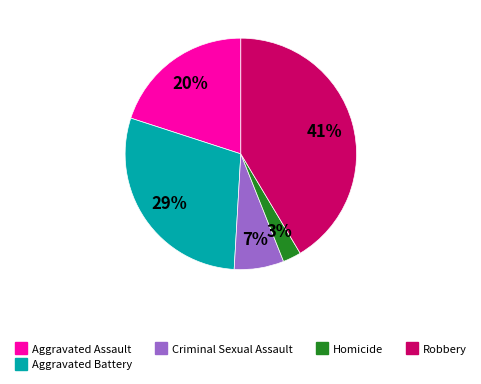

How many segments does this pie chart have?

5